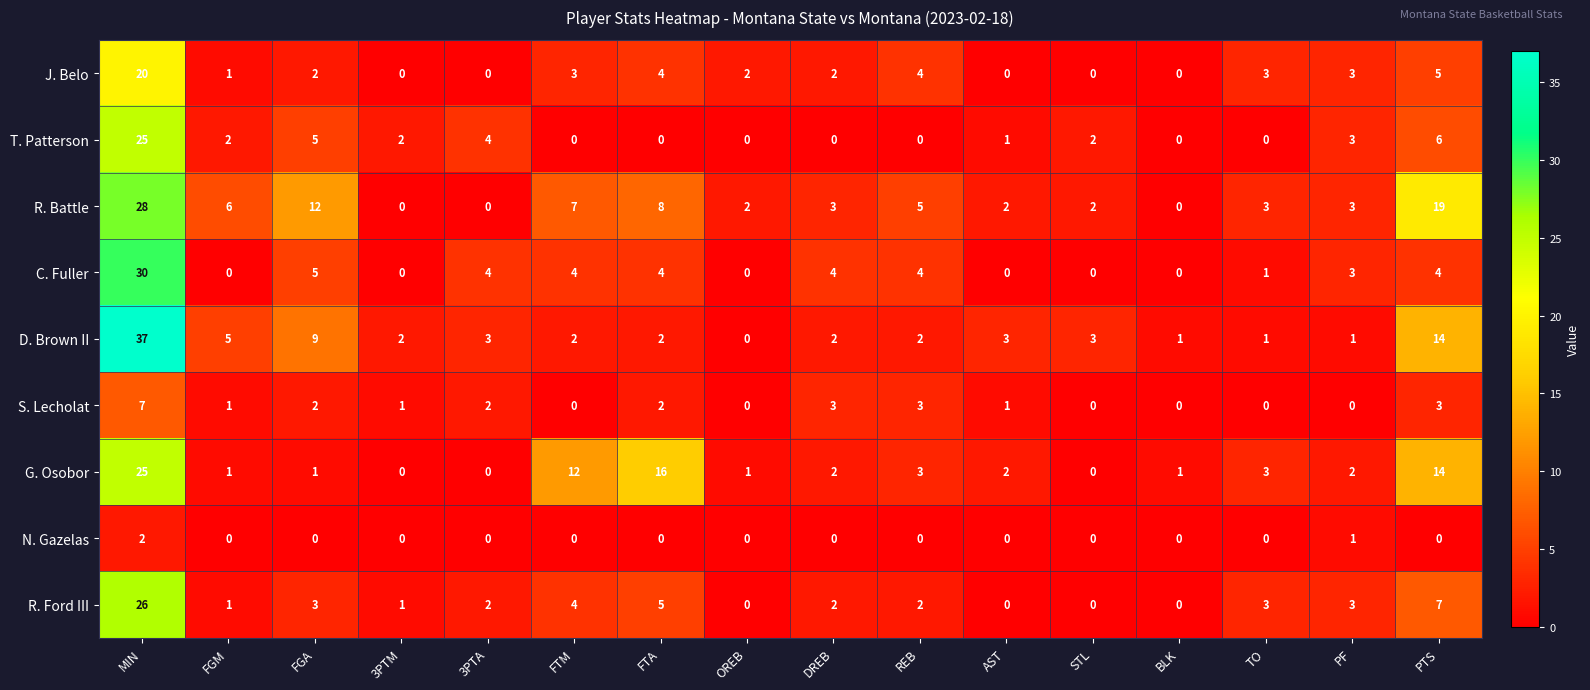

How many data points in N. Gazelas are above 0?

2